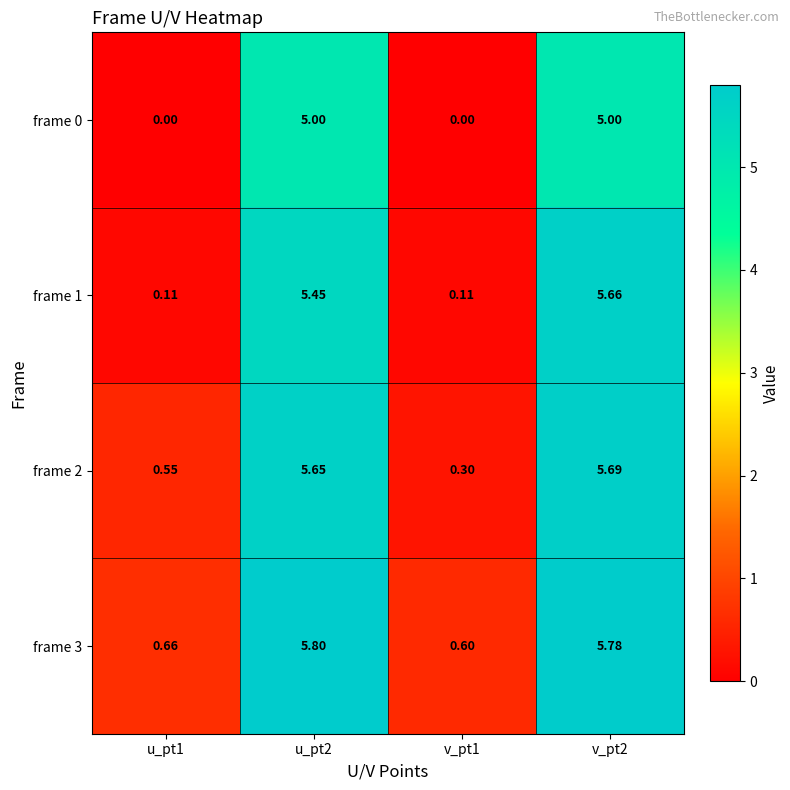

Is the value of frame 0 at u_pt1 greater than the value of frame 3 at v_pt2?

No